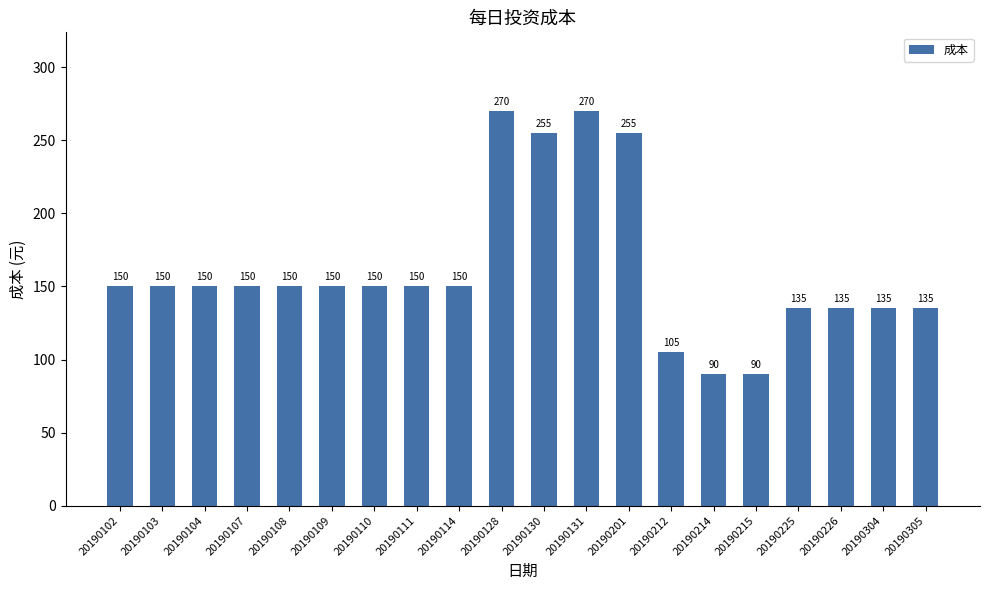

What is the difference between the maximum and minimum values?

180